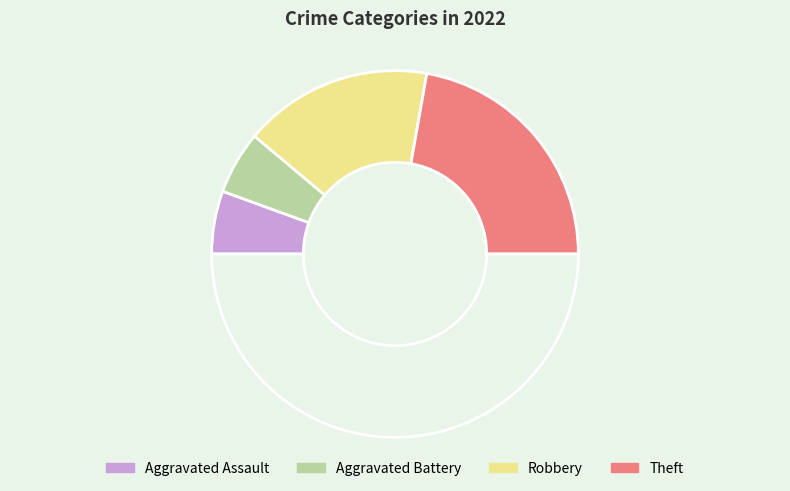

How many segments does this pie chart have?

5